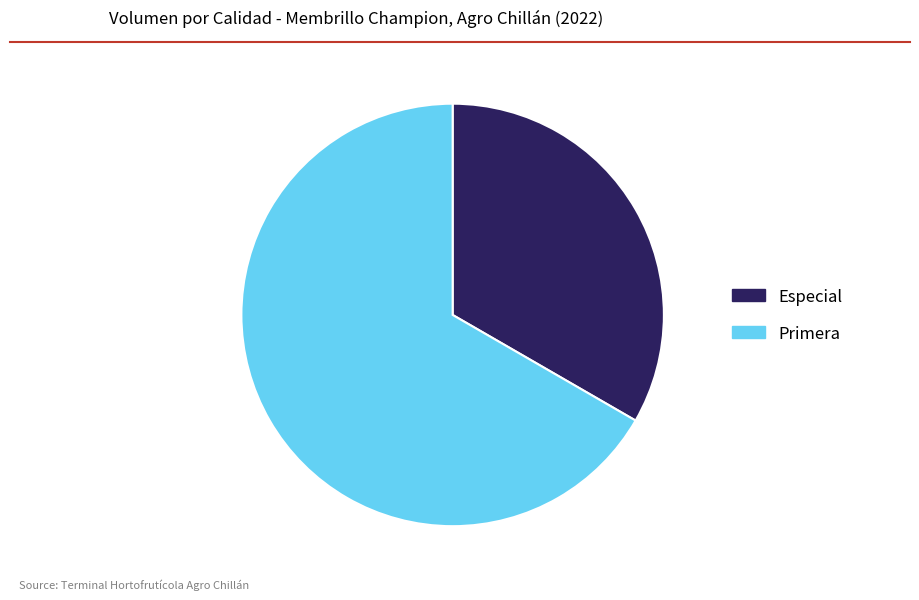

Is there any slice that represents more than half of the pie?

Yes